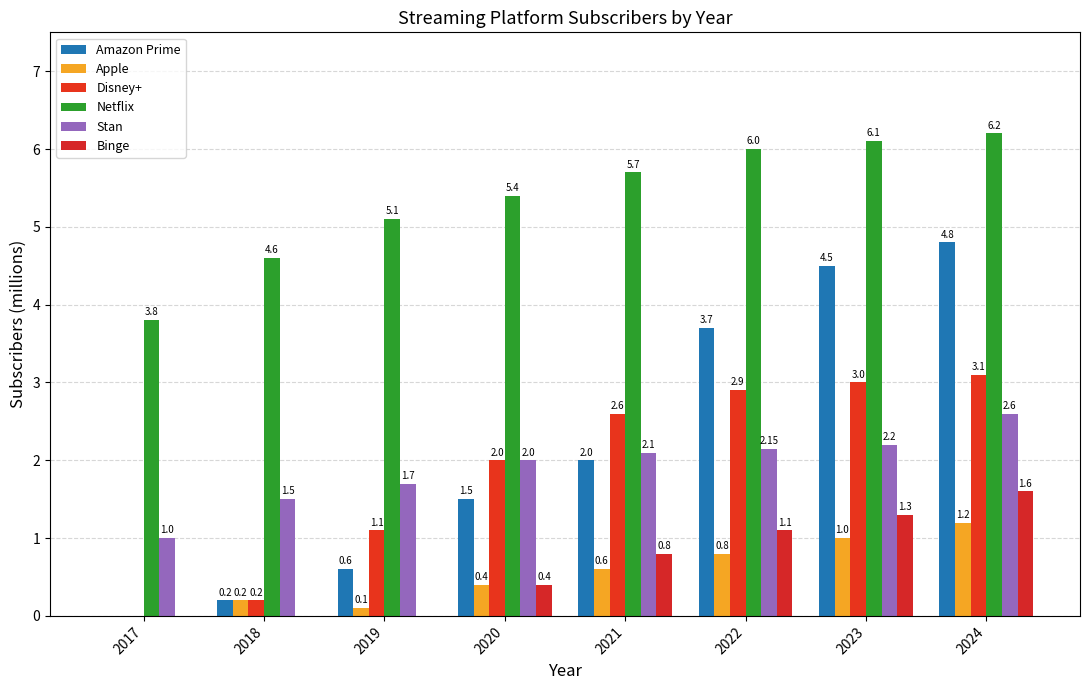

The Binge series shows 1.3 at 2023. True or false?

True